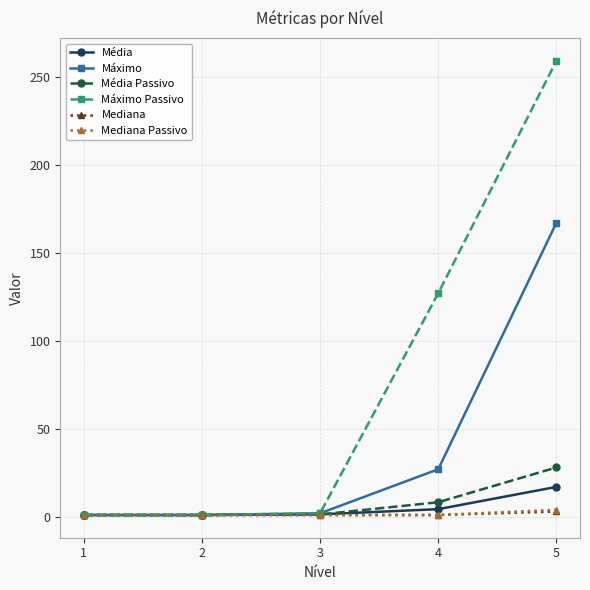

The Mediana series shows 1.0 at 2. True or false?

True